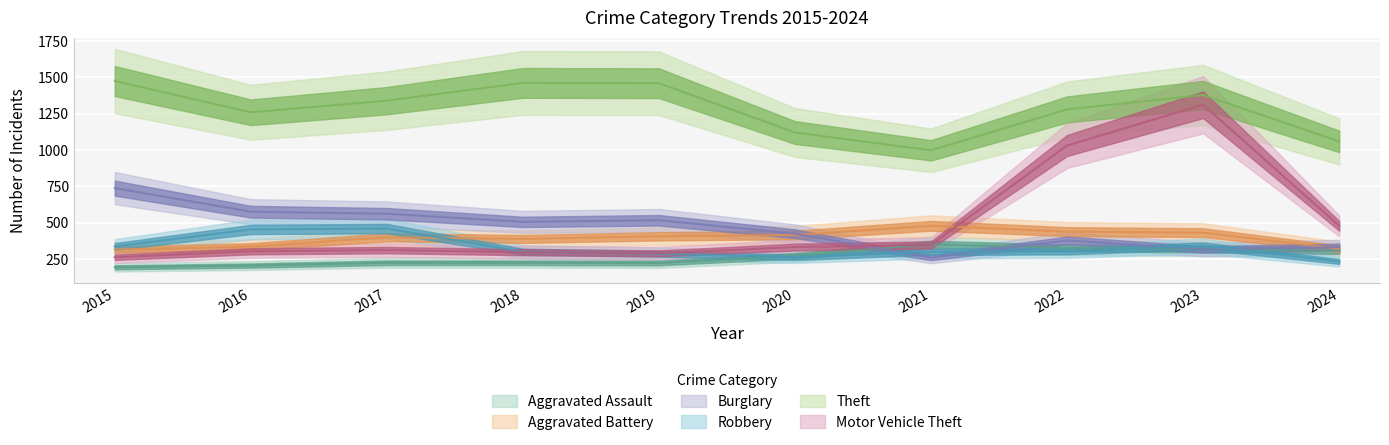

How many times do Aggravated Battery and Burglary cross each other?

2